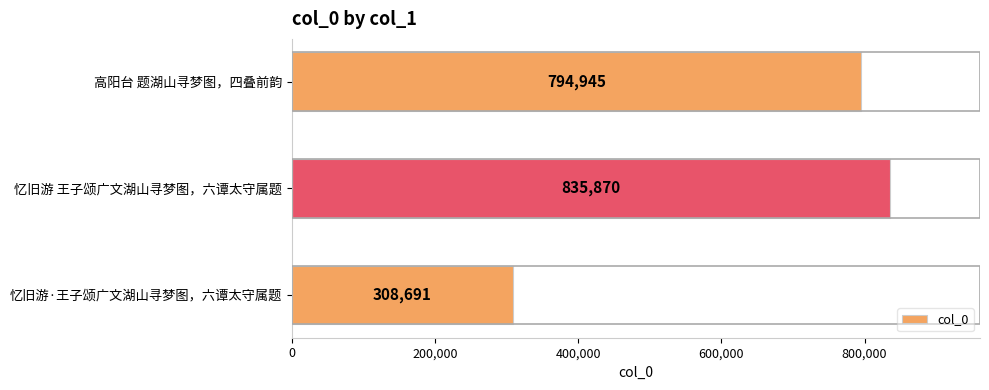

What is the average value?

646502